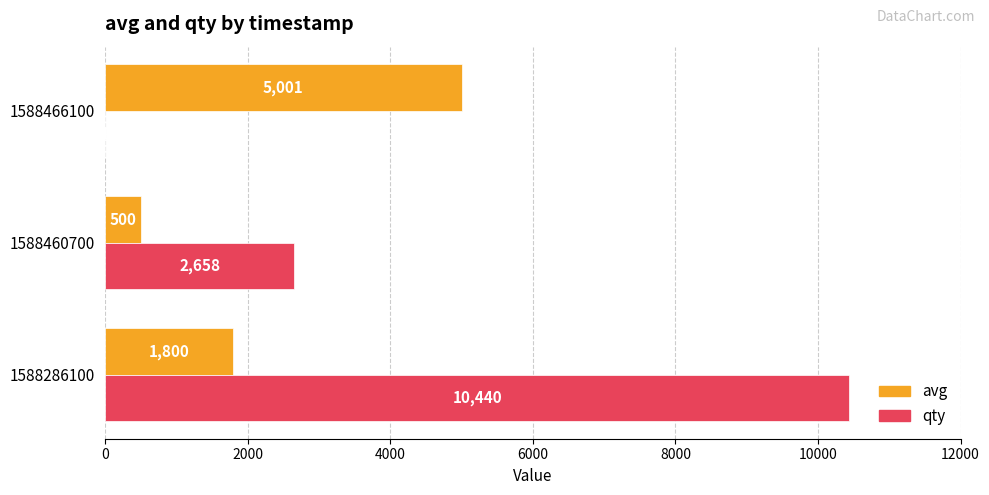

What is the sum of all qty values?

13099